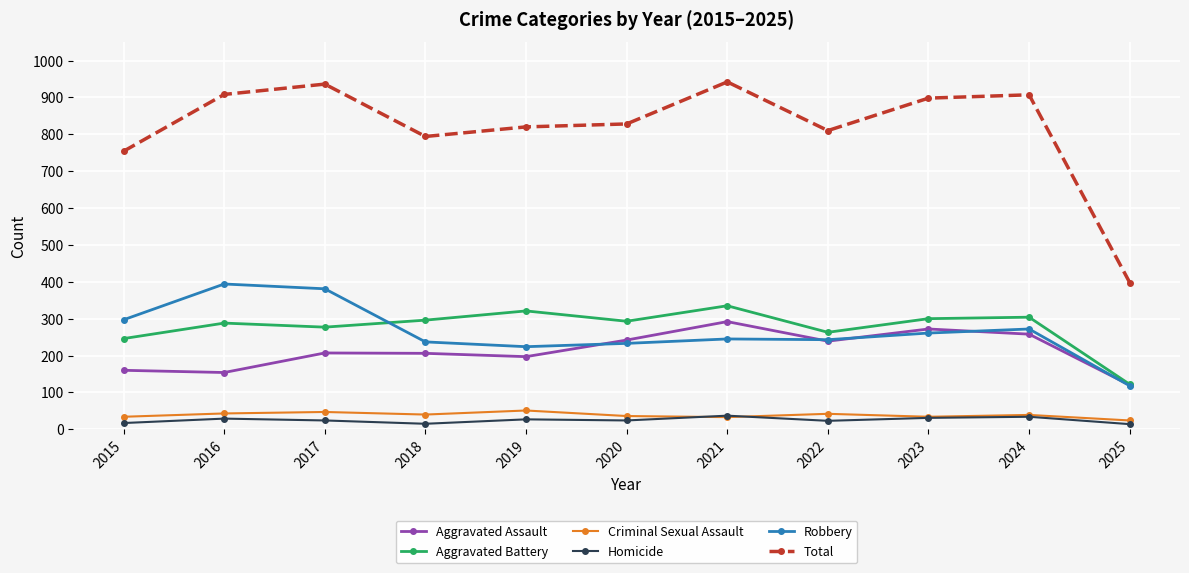

Which series has the largest range (max minus min)?

Total